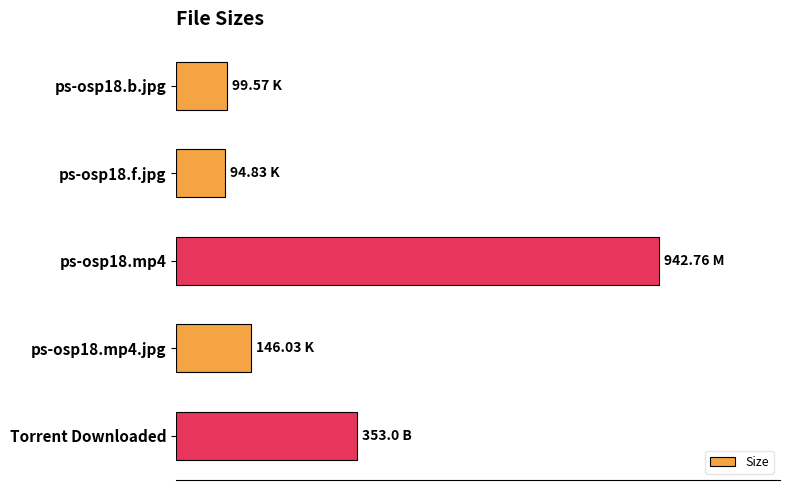

Are the bars horizontal?

Yes